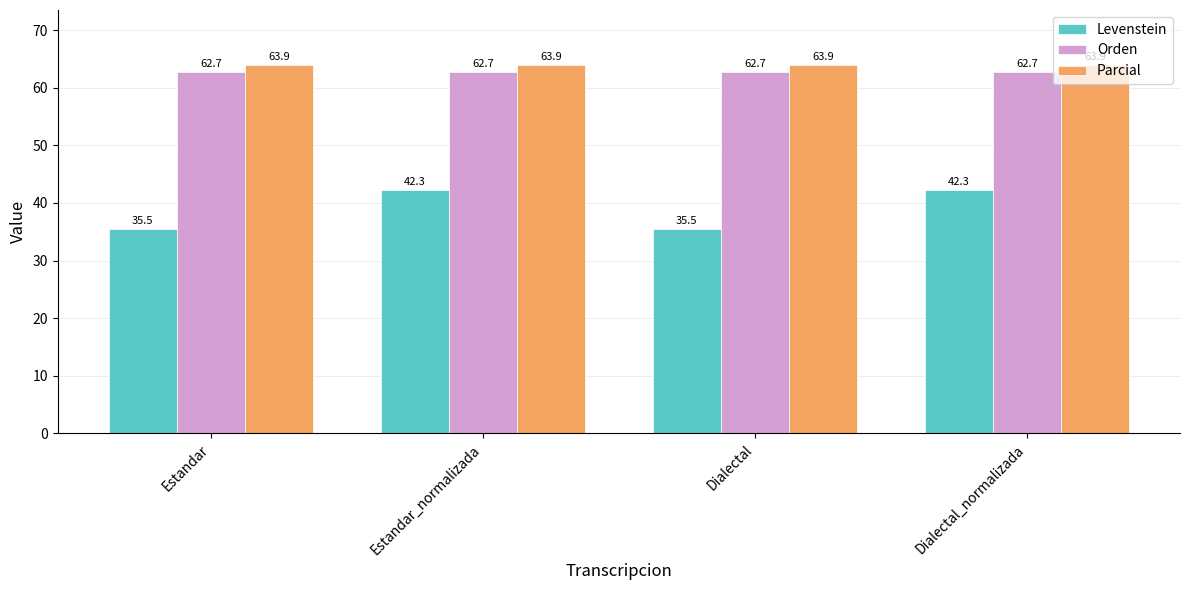

What value does the Levenstein series have at Estandar?

35.5